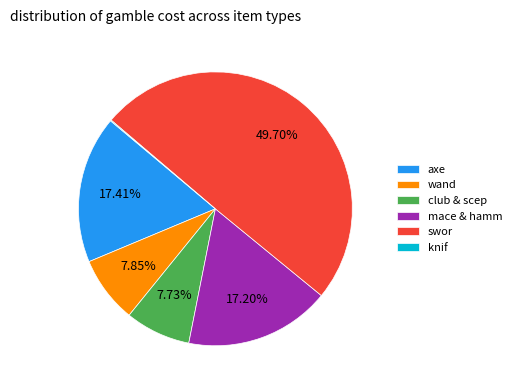

Which category has the biggest portion of the pie?

swor